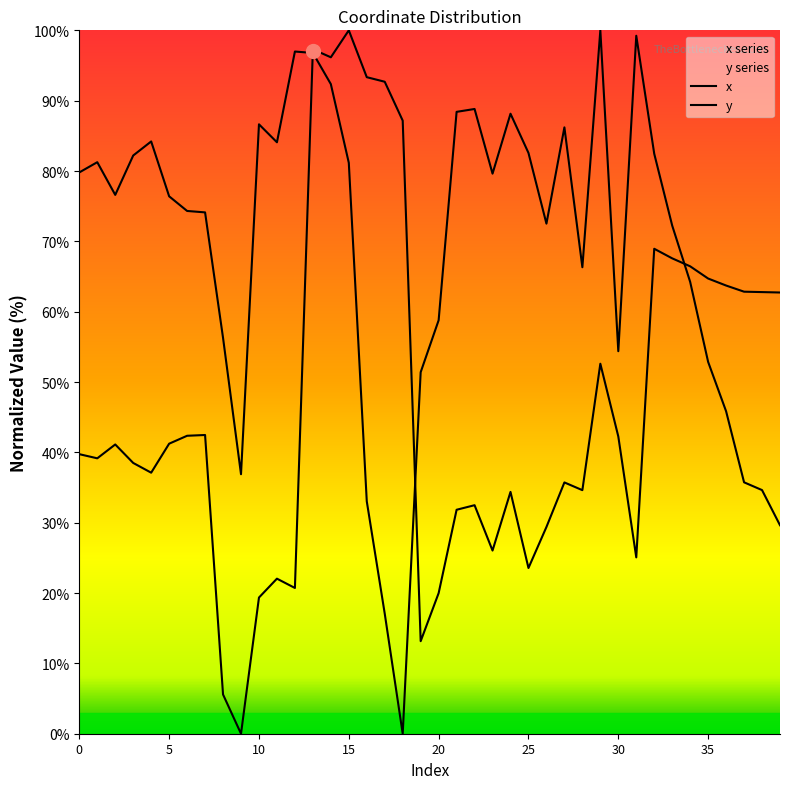

Reading left to right, list all the values displayed in this chart.

x: 39.7	39.2	41.1	38.5	37.1	41.2	42.4	42.5	5.6	0.0	19.4	22.0	20.7	97.3	96.2	100.0	93.3	92.7	87.2	13.2	20.0	31.8	32.5	26.0	34.4	23.6	29.4	35.7	34.6	52.6	42.3	25.1	68.9	67.6	66.5	64.7	63.7	62.8	62.8	62.7
y: 79.8	81.3	76.6	82.2	84.2	76.4	74.3	74.1	56.3	36.9	86.6	84.1	97.0	96.8	92.4	81.2	33.0	17.1	0.0	51.4	58.8	88.4	88.8	79.6	88.1	82.6	72.5	86.2	66.3	100.0	54.4	99.2	82.5	72.2	64.2	52.9	45.8	35.7	34.6	29.6